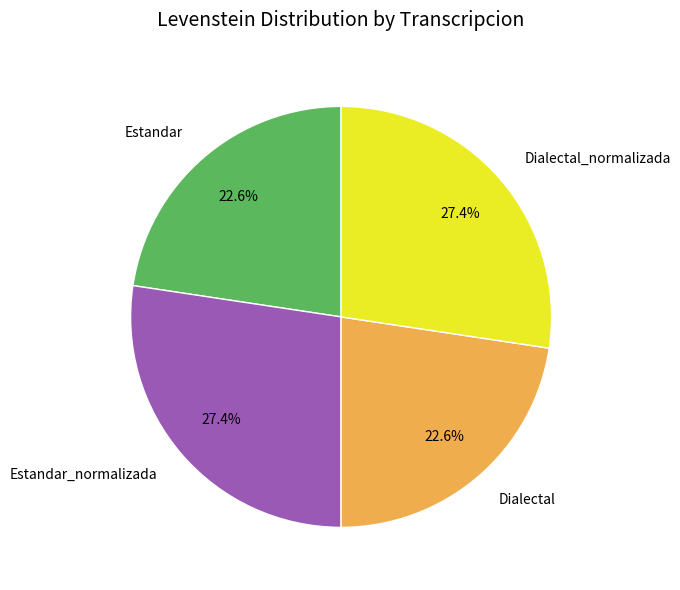

What is the total percentage of Dialectal and Estandar_normalizada?

50.0%